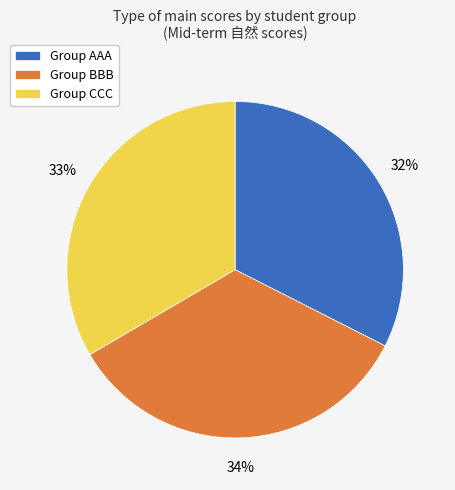

Is the sum of Group CCC and Group AAA greater than half?

Yes